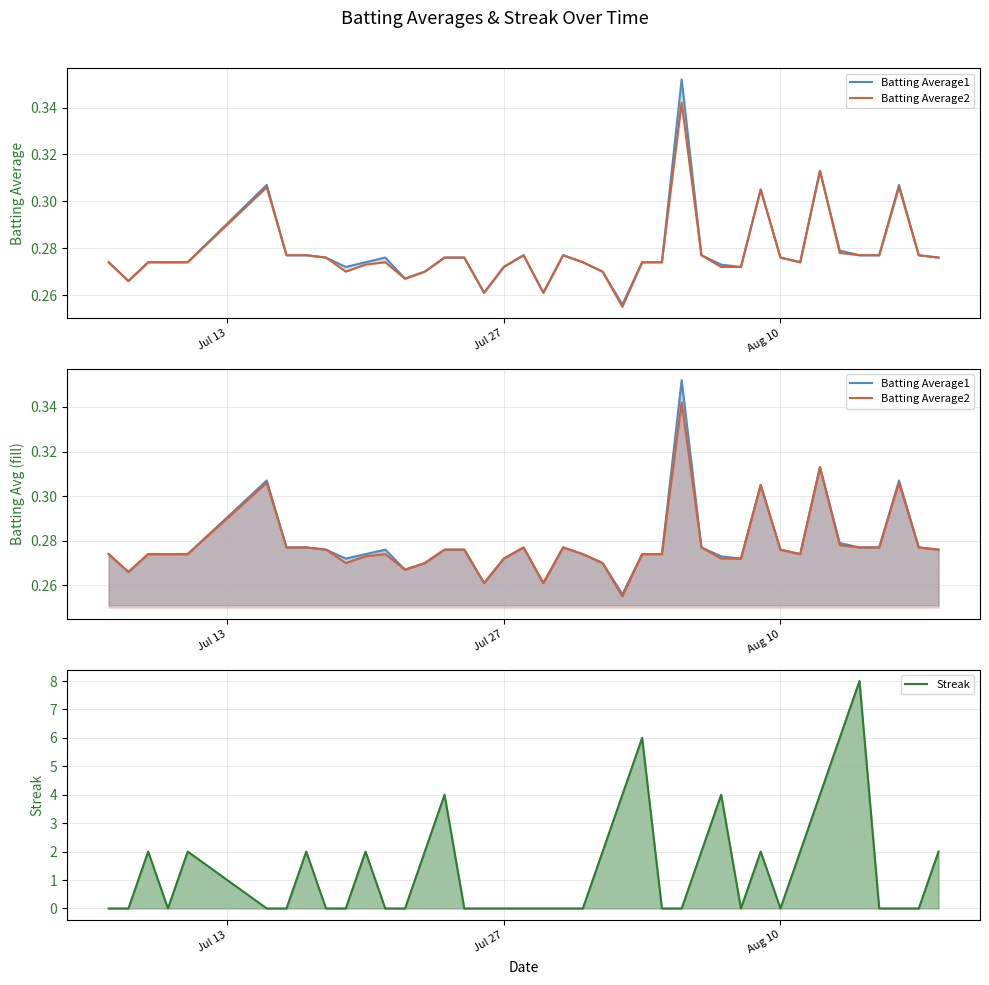

How many lines are shown in the chart?

3